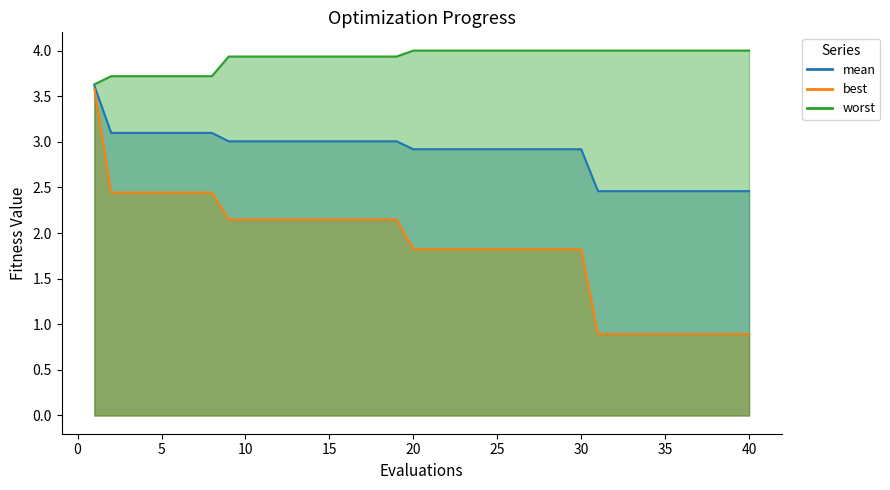

Is it true that worst equals 1.4 at 32?

False